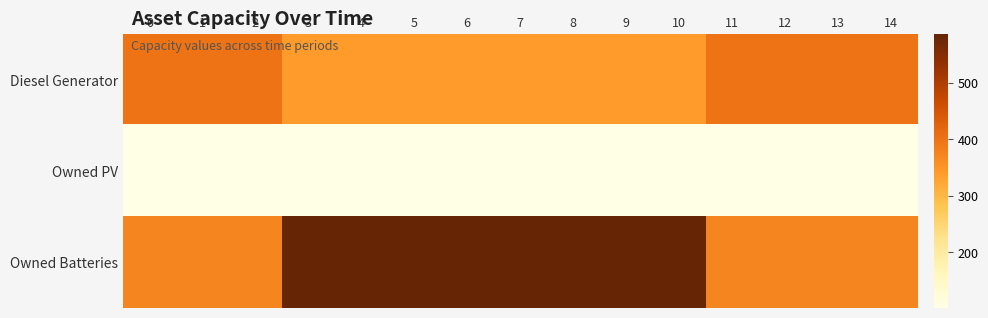

Rank the series at 0 from highest to lowest value.

Diesel Generator, Owned Batteries, Owned PV